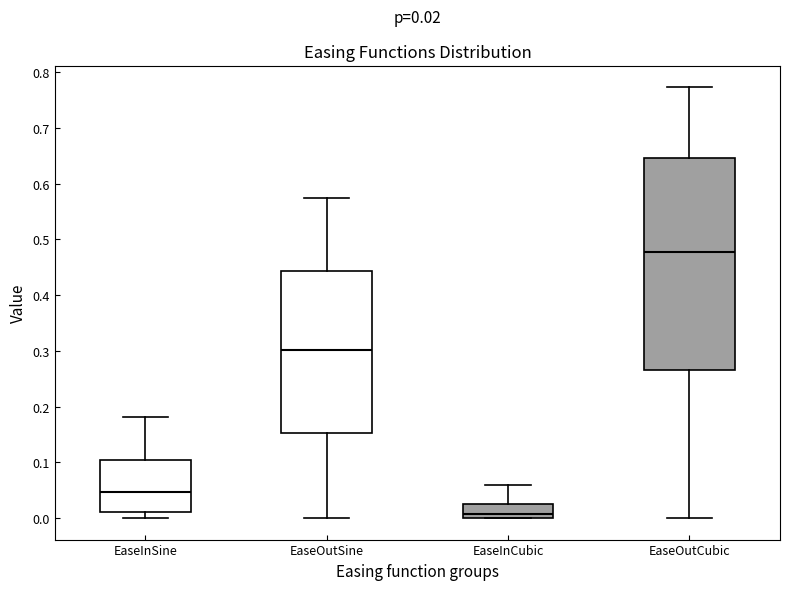

Which box has the lowest median line?

EaseInCubic